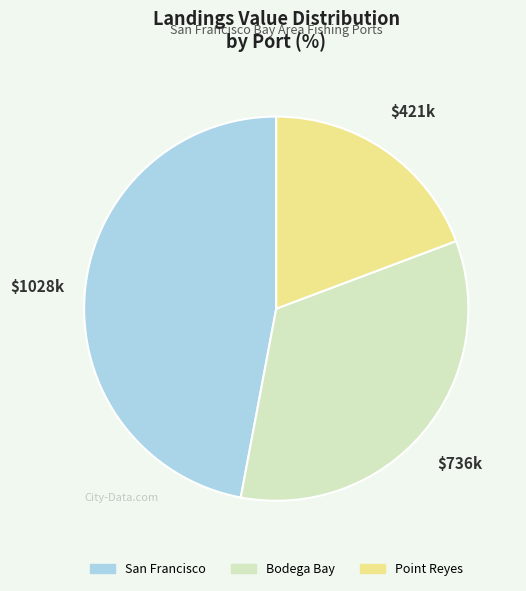

Approximately how many times larger is the value at Bodega Bay compared to Point Reyes?

1.7